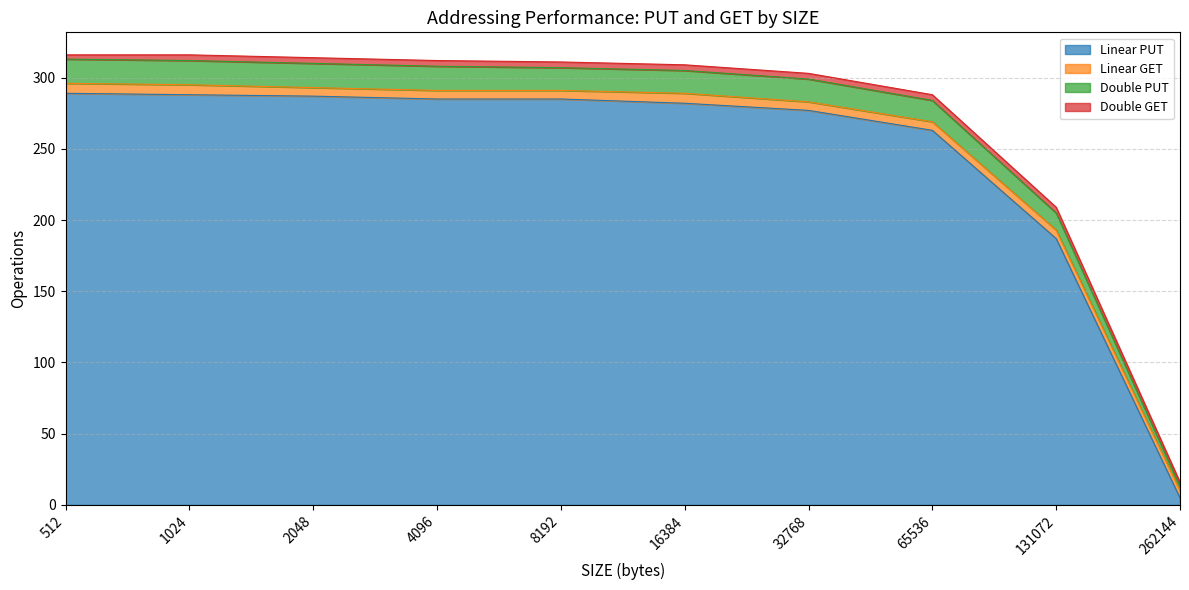

What is the maximum value for Linear PUT?

289